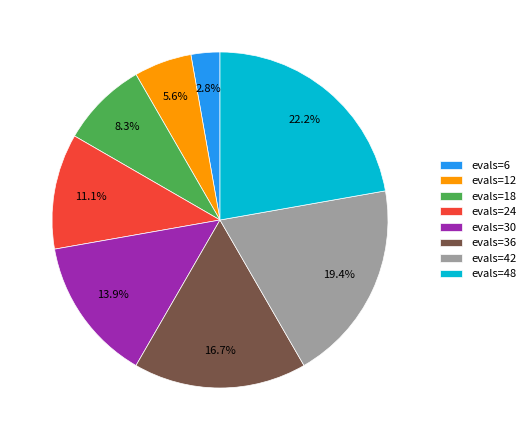

Approximately how many times larger is the value at evals=30 compared to evals=12?

2.5